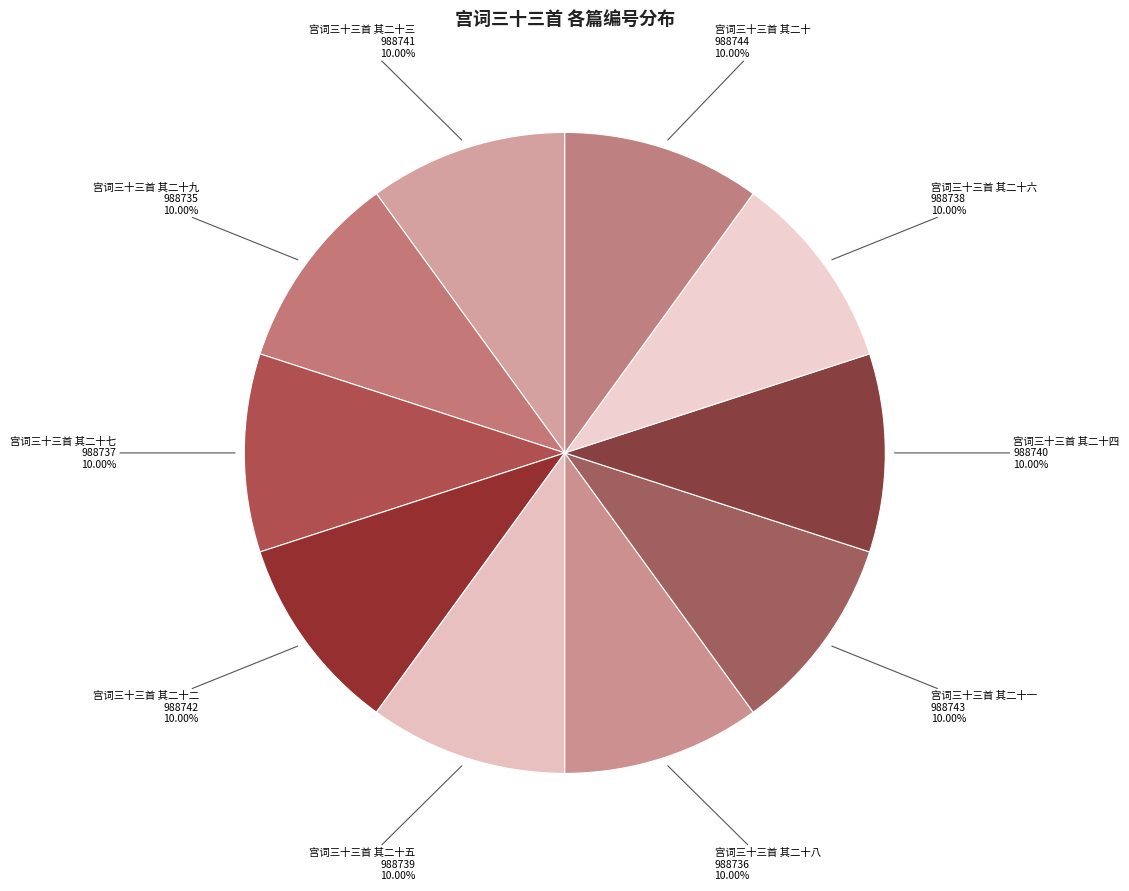

Approximately how many times larger is the value at 宫词三十三首 其二十九 compared to 宫词三十三首 其二十七?

1.0